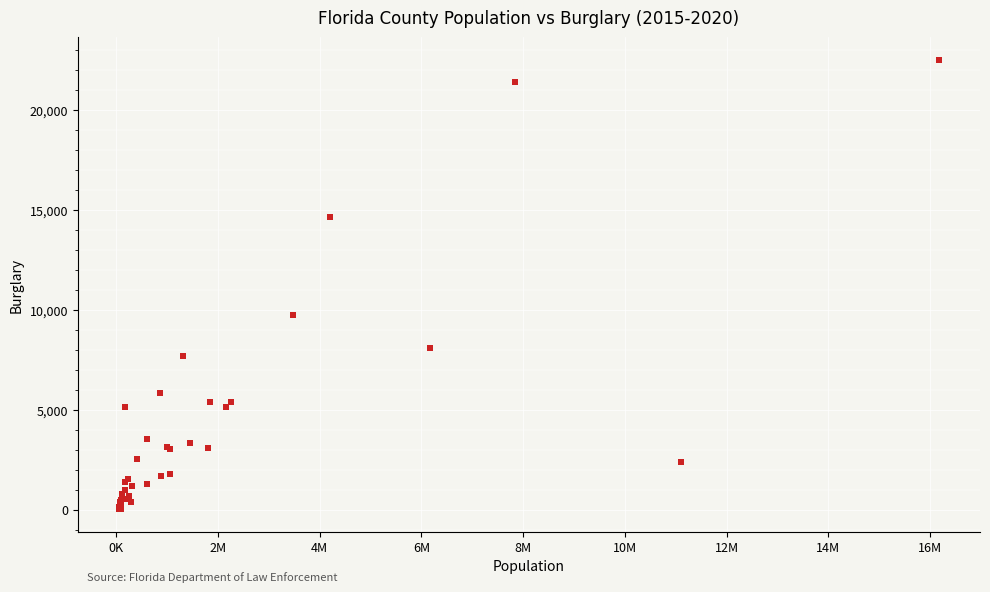

What Y value in the scatter plot is closest to 11262?

9752